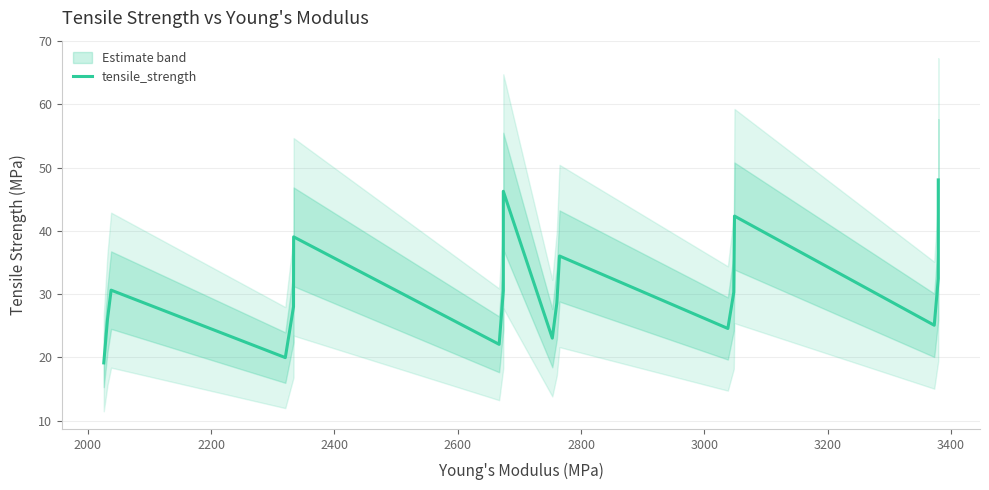

Reading left to right, transcribe all the data shown in this chart.

19.1	26.0	30.6	20.0	28.0	39.0	22.1	30.5	46.2	23.0	28.6	36.0	24.6	30.3	42.3	25.1	32.4	48.0